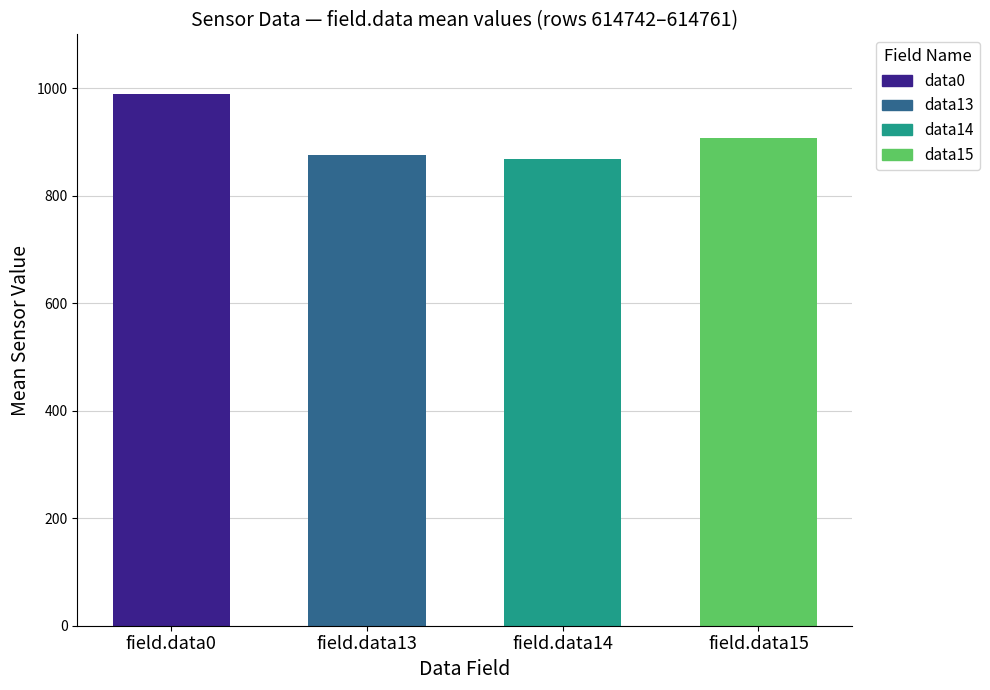

The chart shows a value of 1480.9 at field.data0. True or false?

False